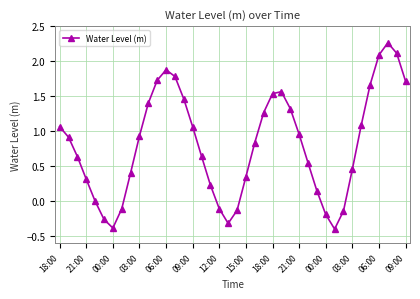

What is the difference between the second highest and second lowest values?

2.5